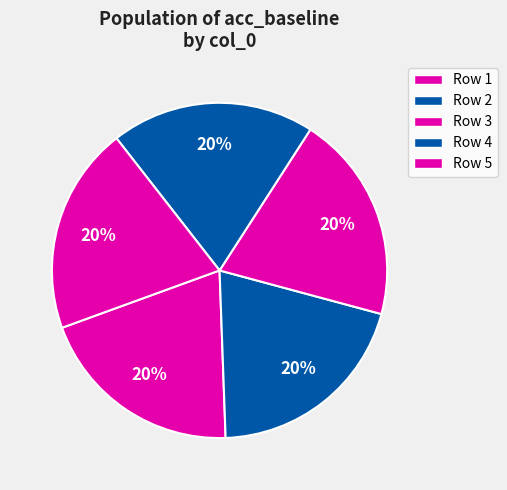

Count the number of slices in the pie.

5